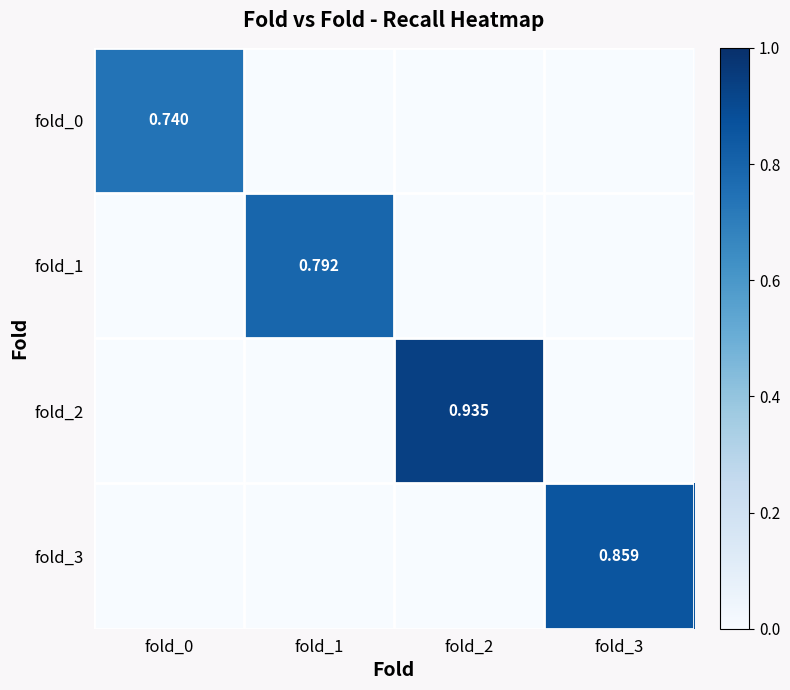

The fold_0 series shows 0.0 at fold_3. True or false?

True